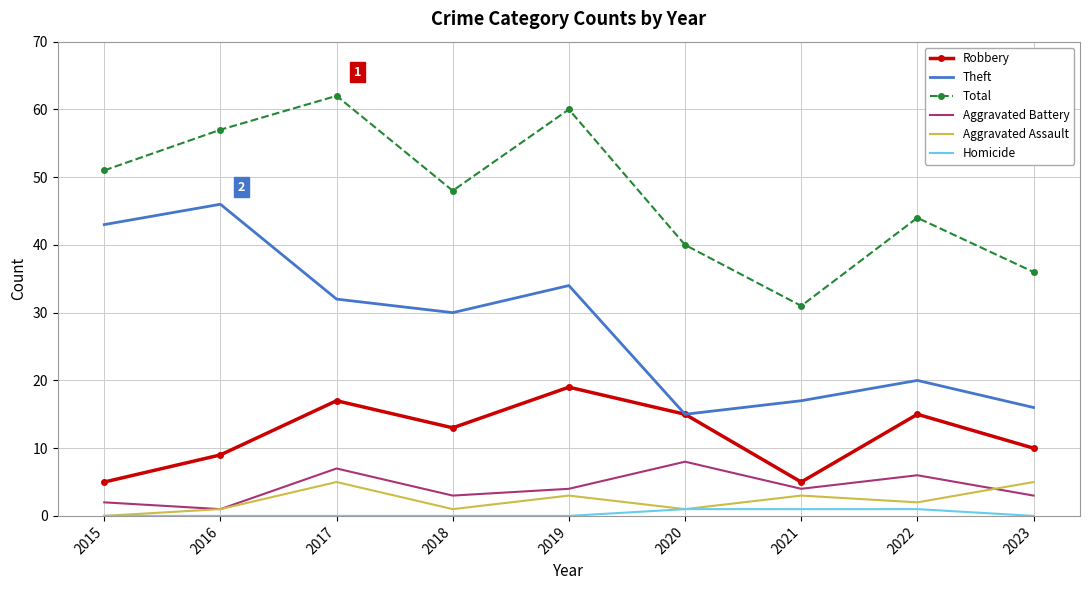

In Aggravated Battery, how many points are lower than both neighbors (excluding endpoints)?

3